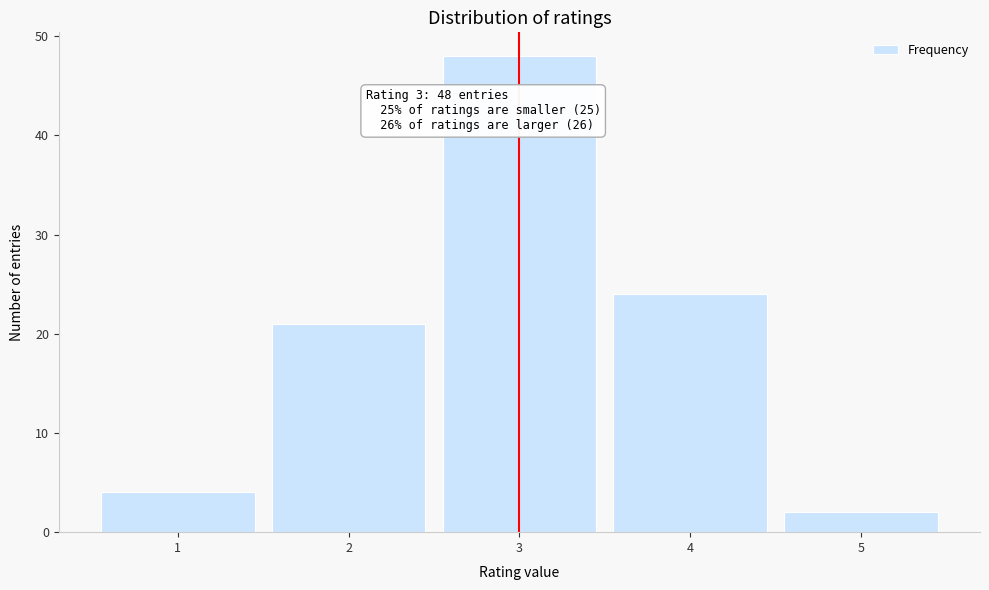

Reading left to right, what are all the values shown in this chart?

4	21	48	24	2